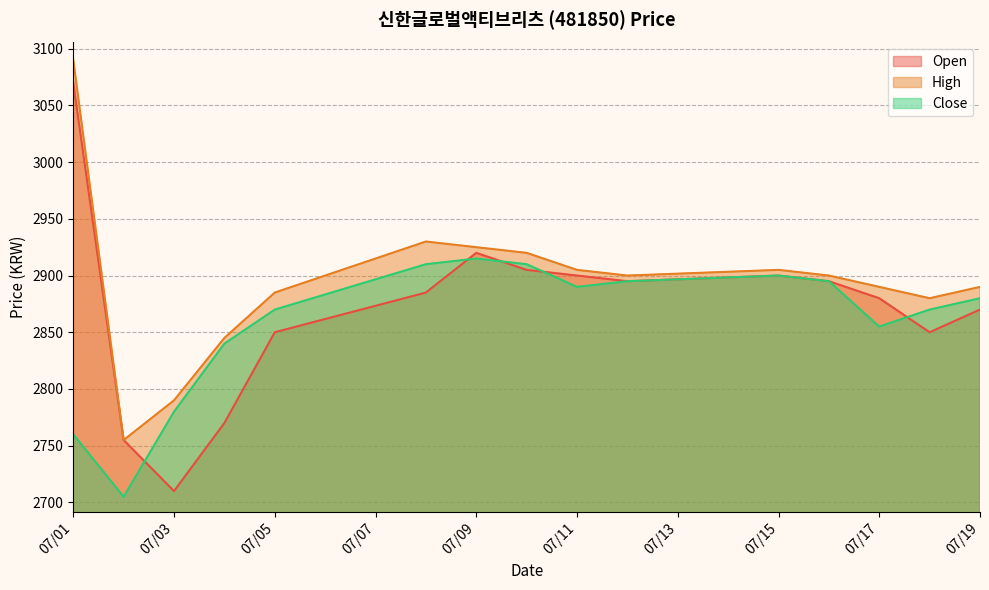

True or false: Open has more than 1 points higher than both neighbors.

True